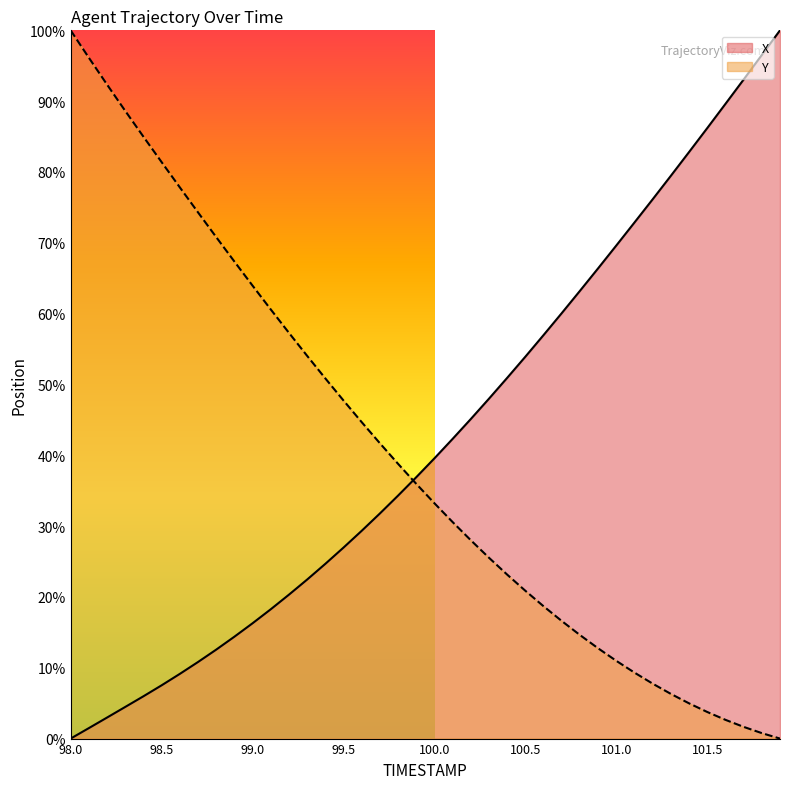

After their last crossing, which series has the higher values: X or Y?

X